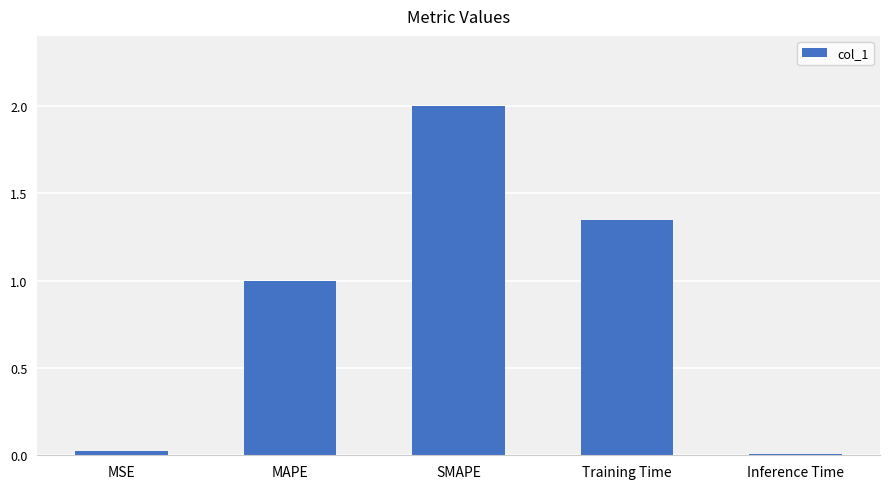

Is it true that the value at MSE is 0.0?

True